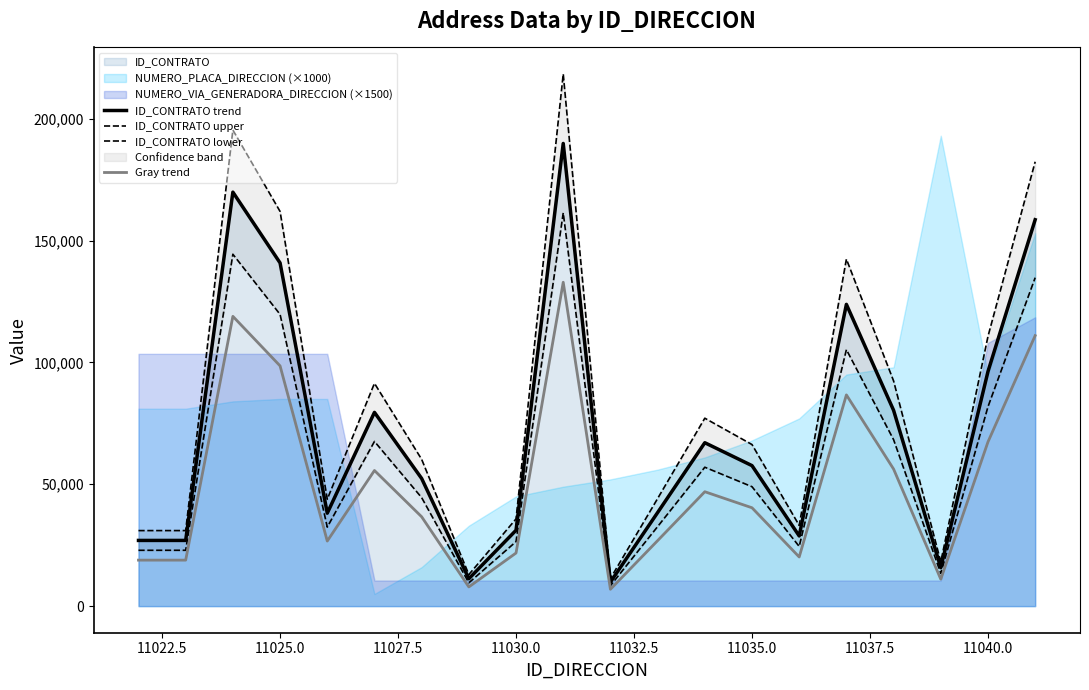

Where is Gray trend nearest to the value 69889?

11040.0